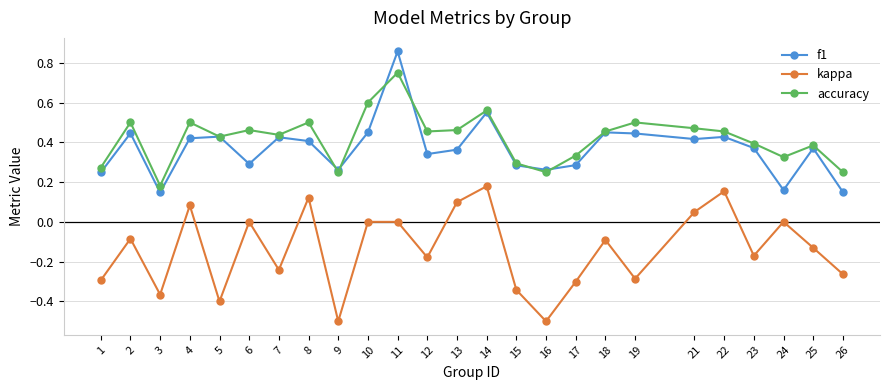

Is the value of accuracy at 8 greater than the value of kappa at 11?

Yes